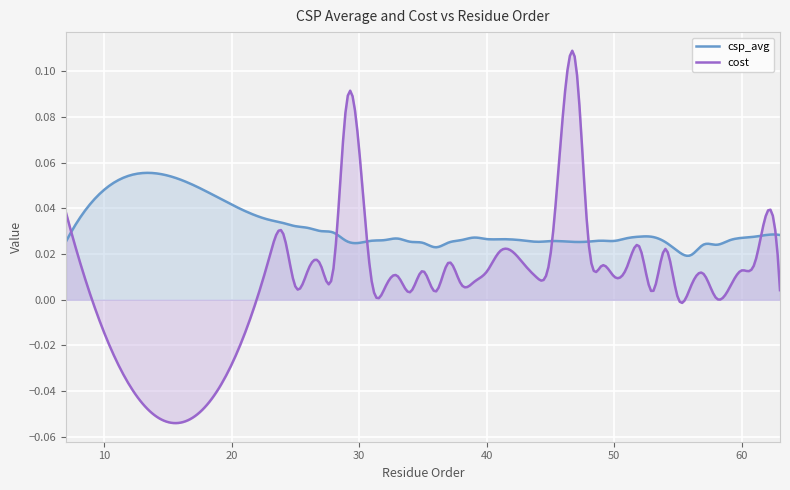

Between which two adjacent categories do cost and csp_avg first intersect?

7 and 8